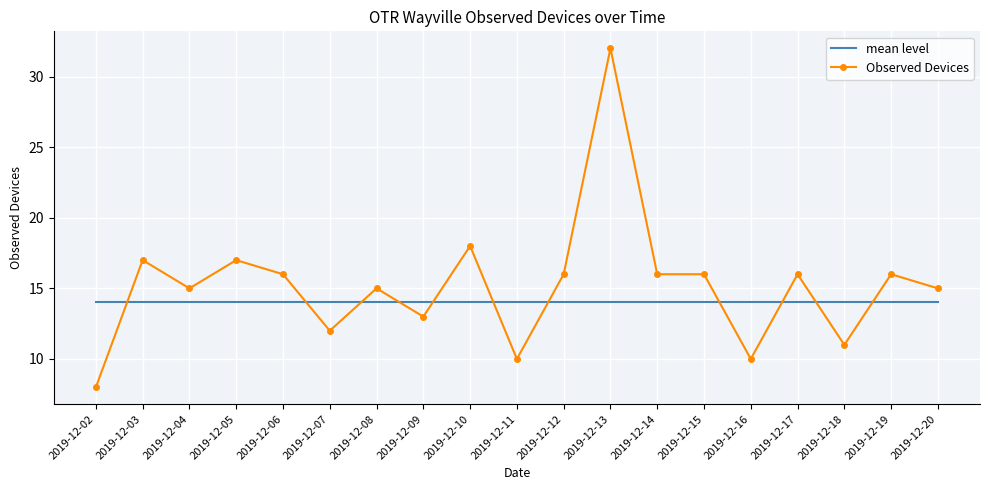

List the series in order of their overall mean, highest first.

Observed Devices, mean level